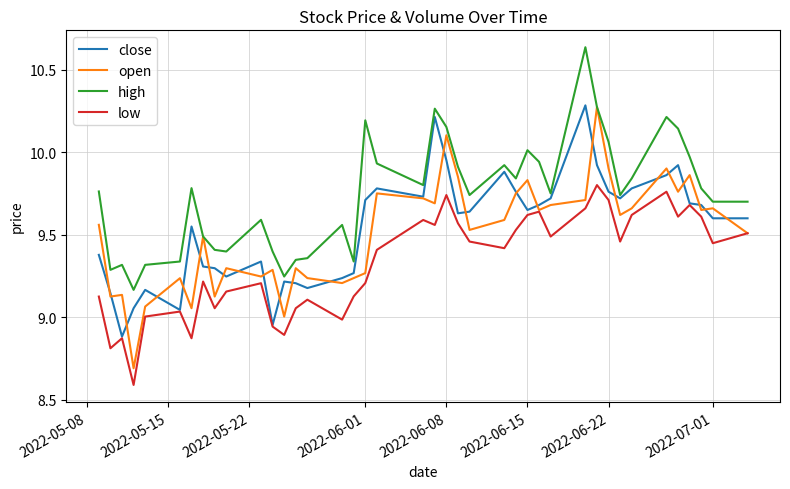

What is the smallest value displayed?

8.6